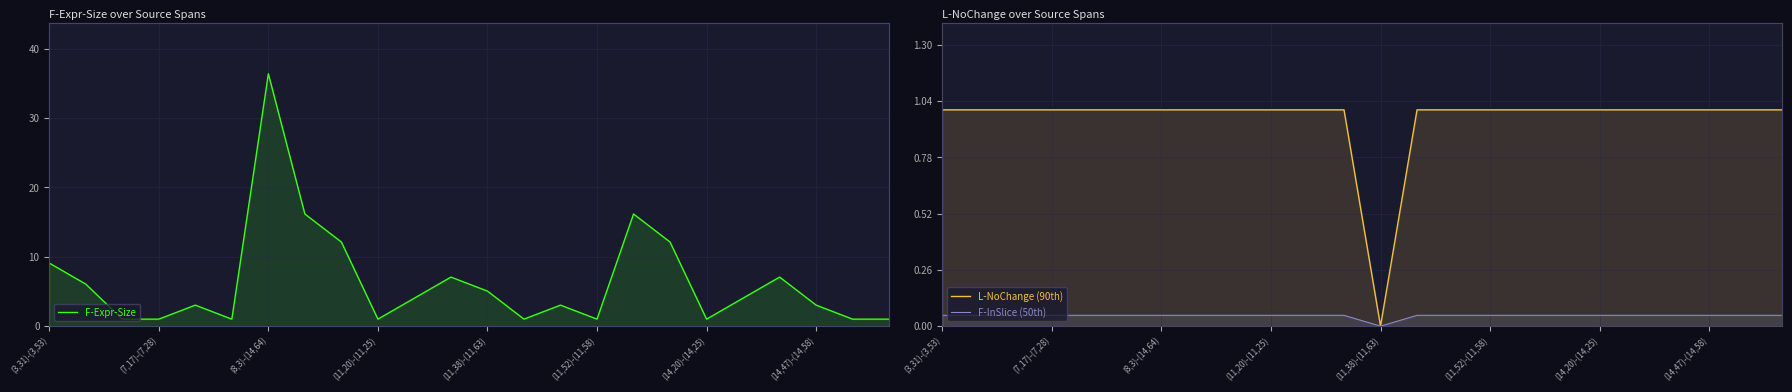

How many lines are shown in the chart?

3